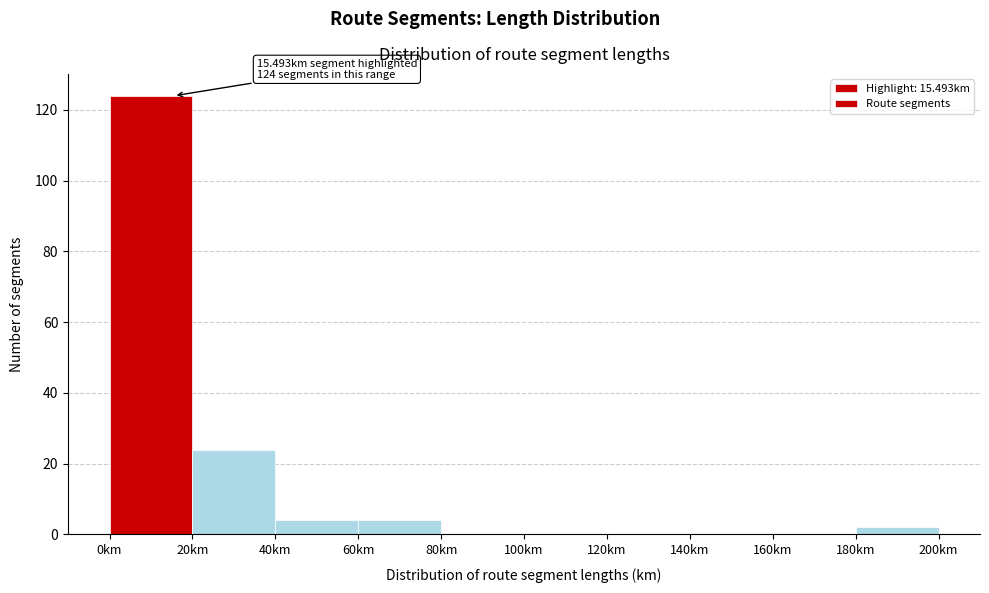

Over which range of the x-axis is the bar tallest?

0 to 20